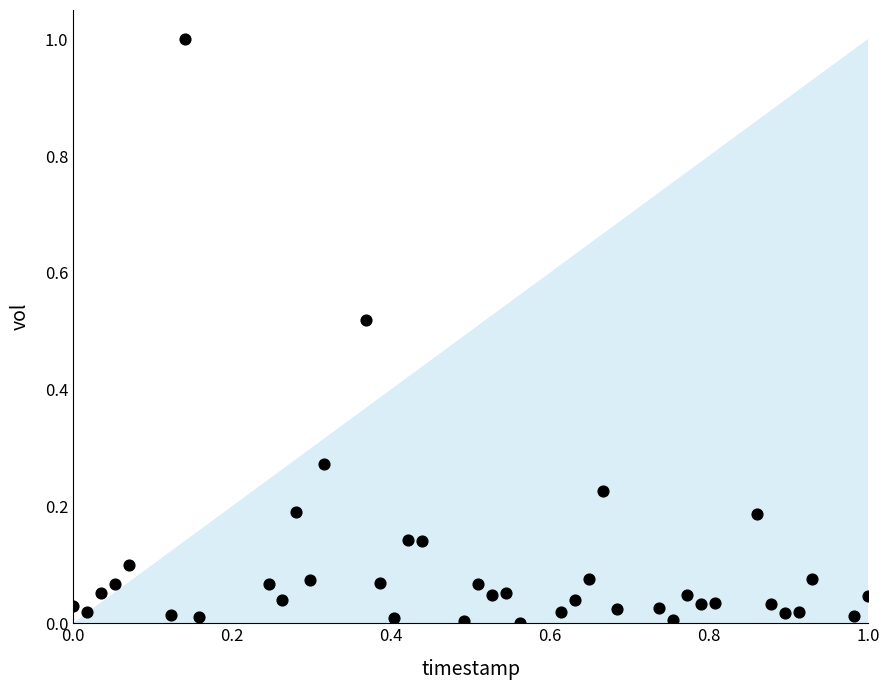

What is the range of Y values (max minus min)?

1.0